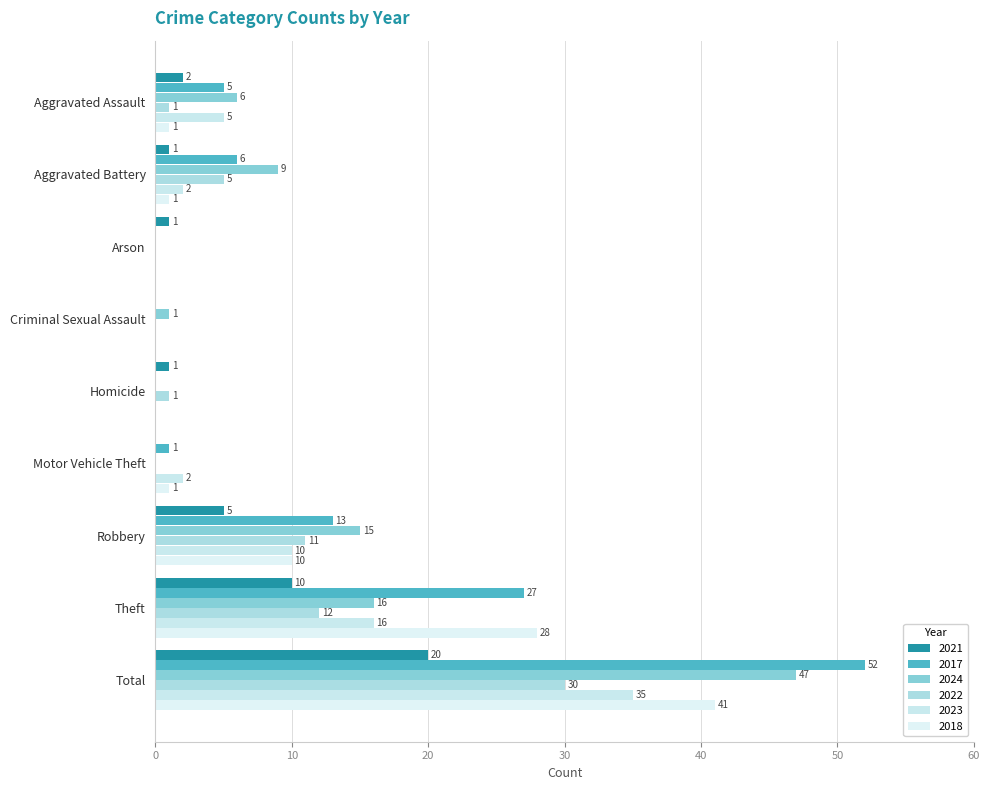

Is the value of 2024 at Homicide greater than the value of 2021 at Criminal Sexual Assault?

No